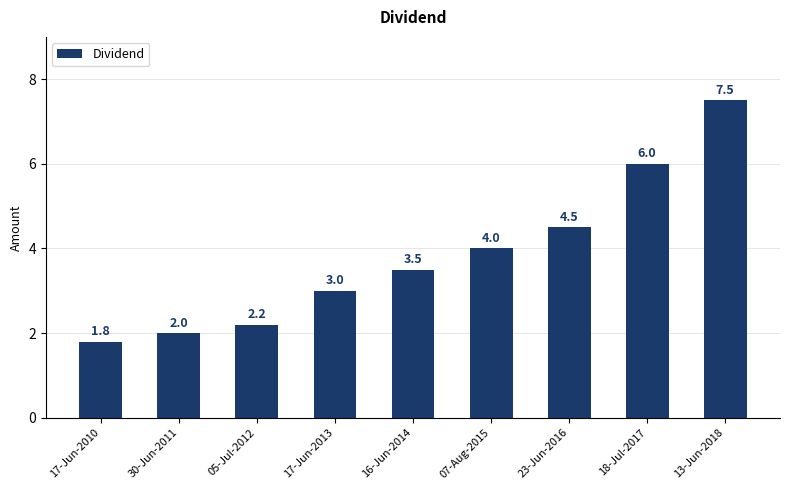

Reading left to right, extract all data points from this chart.

17-Jun-2010=1.8	30-Jun-2011=2.0	05-Jul-2012=2.2	17-Jun-2013=3.0	16-Jun-2014=3.5	07-Aug-2015=4.0	23-Jun-2016=4.5	18-Jul-2017=6.0	13-Jun-2018=7.5